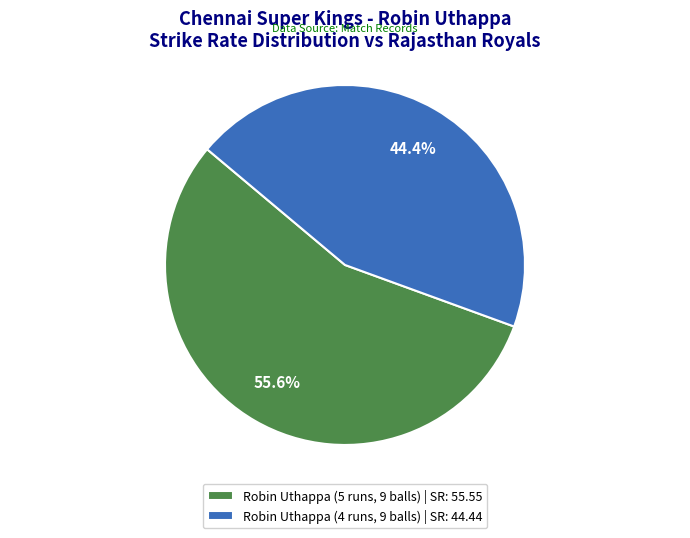

To the nearest percent, what percentage of the pie is Robin Uthappa (4 runs, 9 balls)?

44%